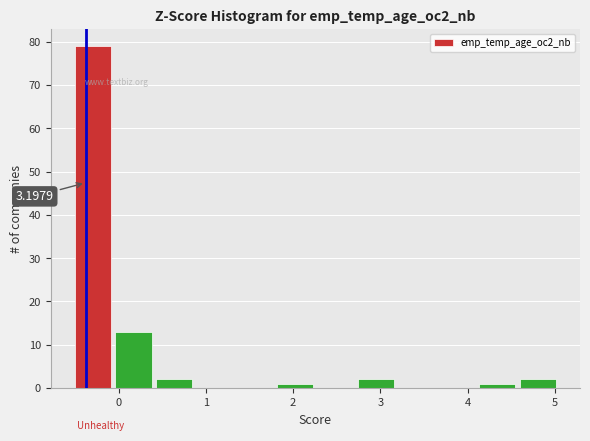

Over which range of the x-axis is the bar tallest?

-0.5 to -0.1